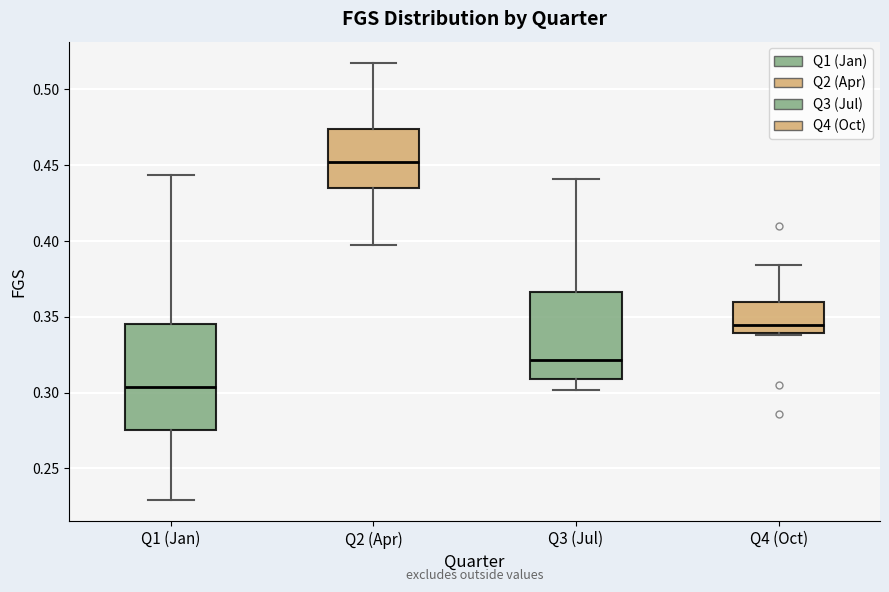

Where does the upper whisker of the box for Q1 (Jan) end on the y-axis? The values are not printed on the chart, so give them approximately, as read against the axis.

0.445